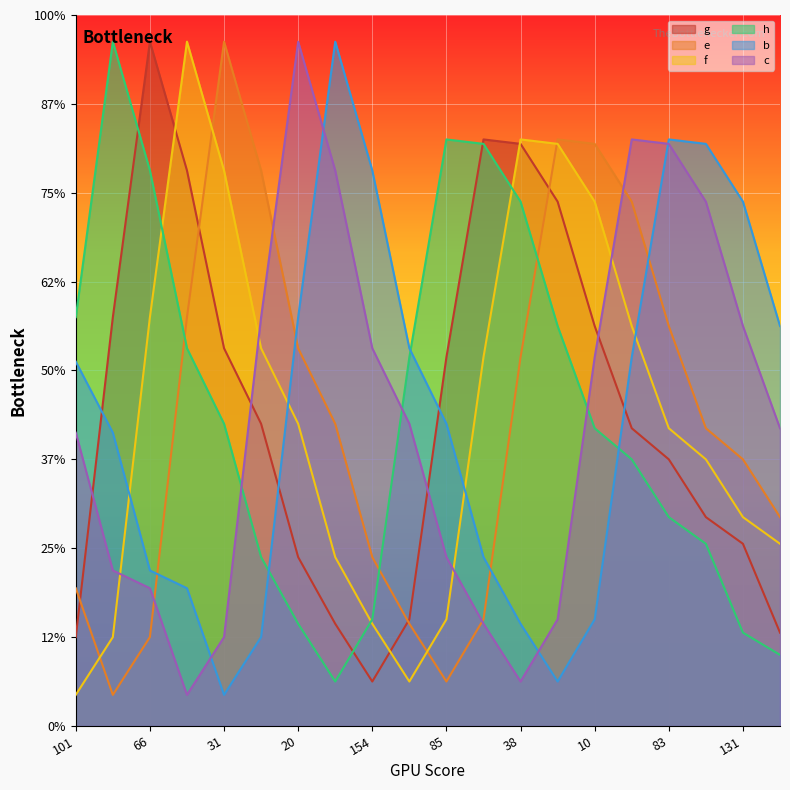

Does the chart display data point markers on the line(s)?

No